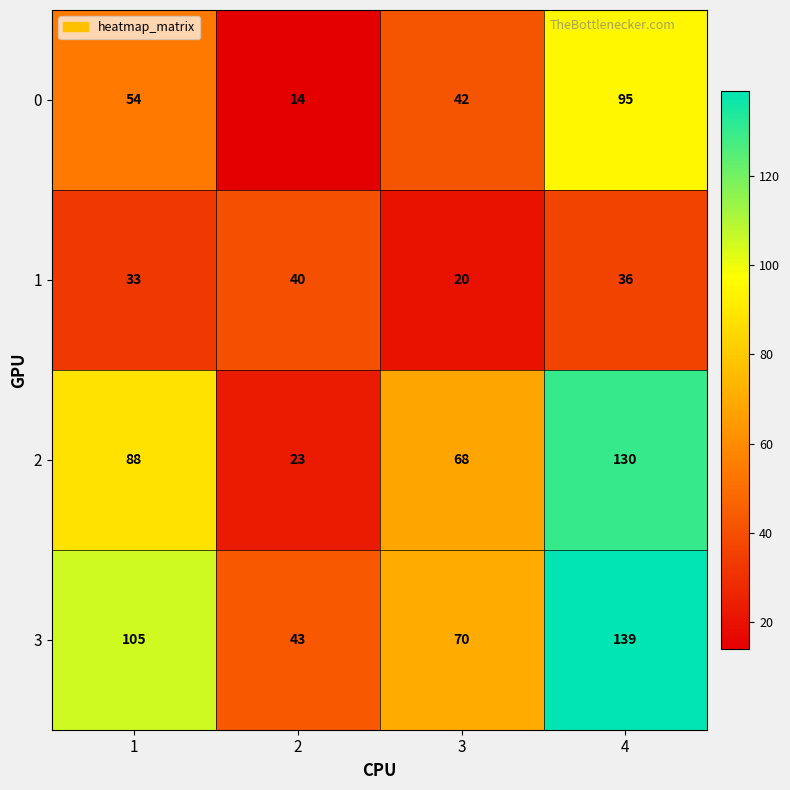

What is the total value across all series at 4?

400